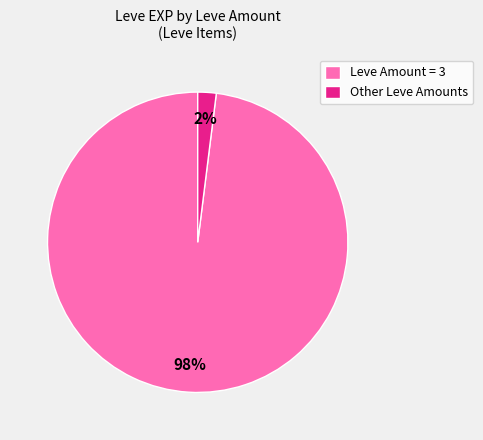

Does any single category account for the majority?

Yes